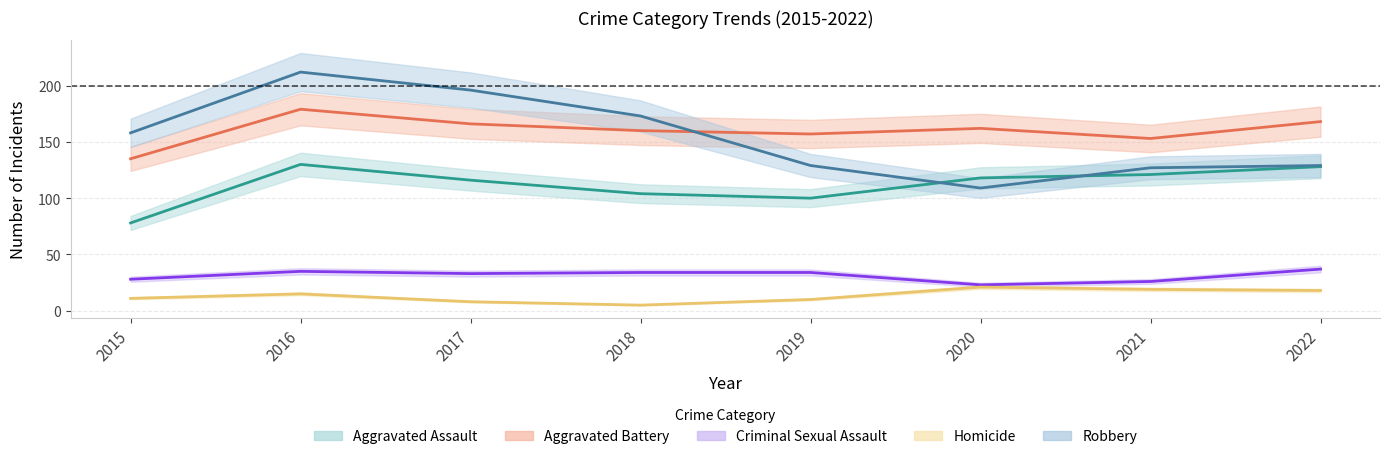

At which category does Aggravated Assault reach its first local valley?

2019